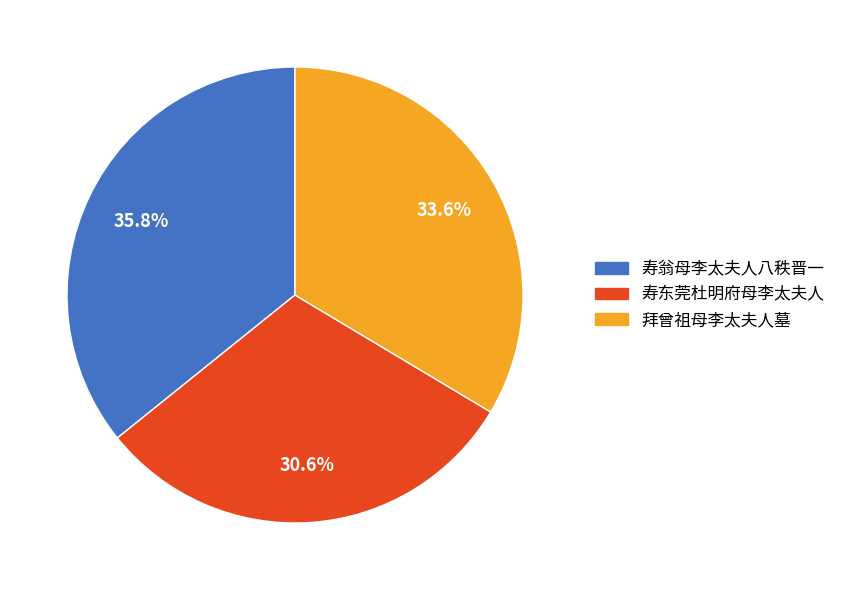

Combined, do 拜曾祖母李太夫人墓 and 寿东莞杜明府母李太夫人 account for over 50%?

Yes